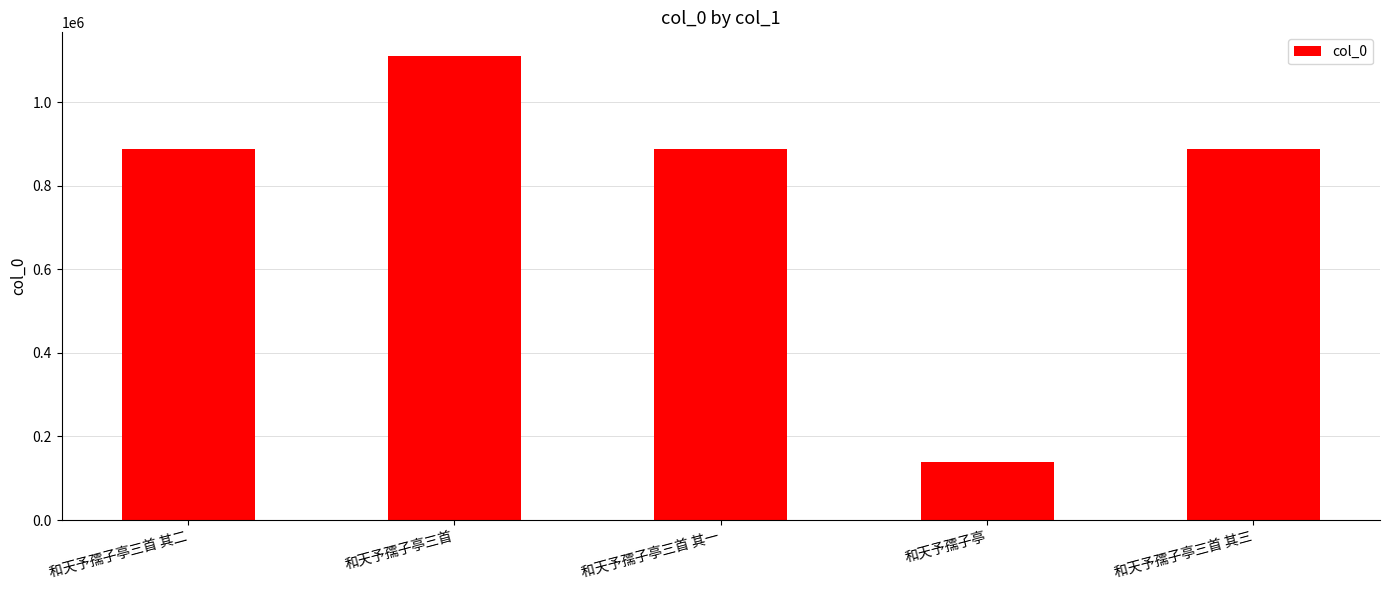

What is the change in value from 和天予孺子亭 to 和天予孺子亭三首 其三?

+750175